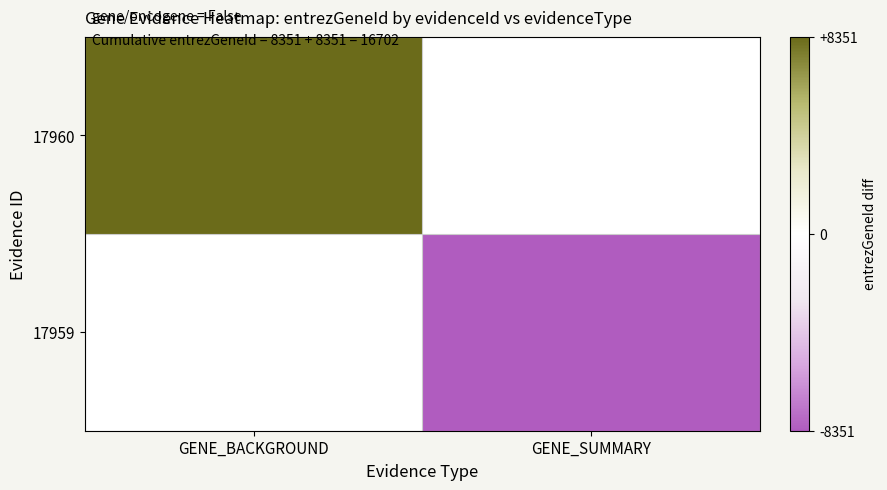

Reading right to left, what are all the values shown in this chart?

17960: GENE_SUMMARY=0	GENE_BACKGROUND=8351
17959: GENE_SUMMARY=-8351	GENE_BACKGROUND=0